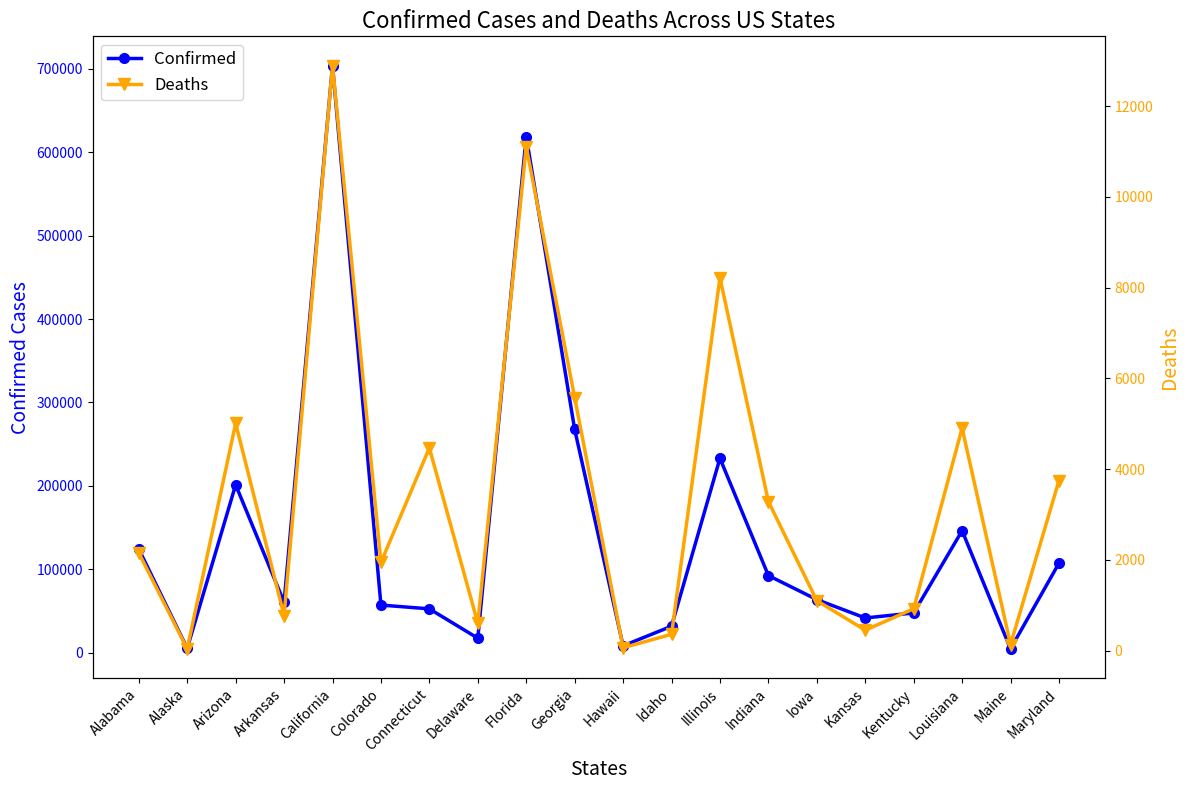

True or false: Confirmed has a value of 8139 at Hawaii.

True